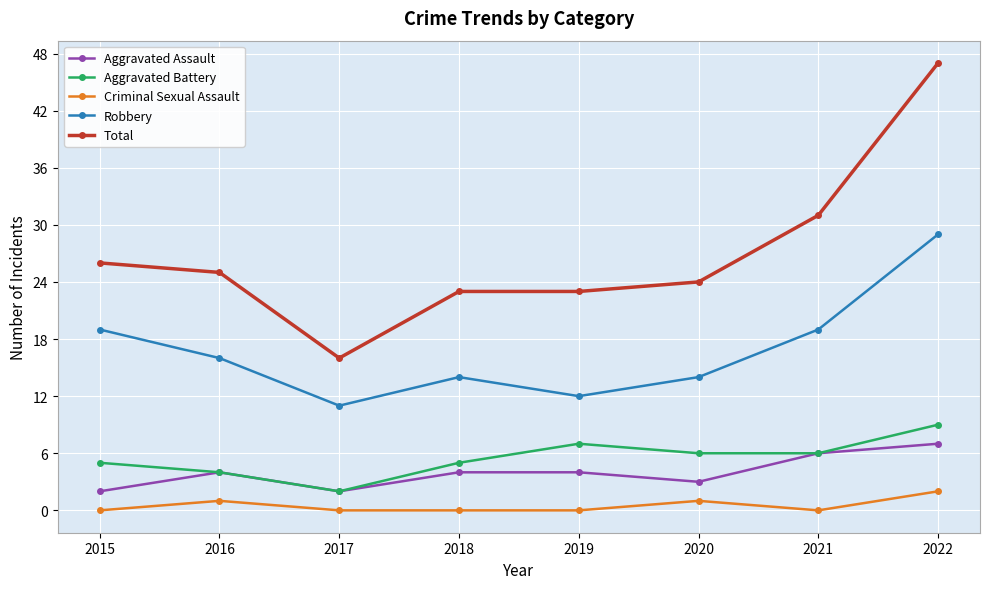

Which series has the largest total across all categories?

Total